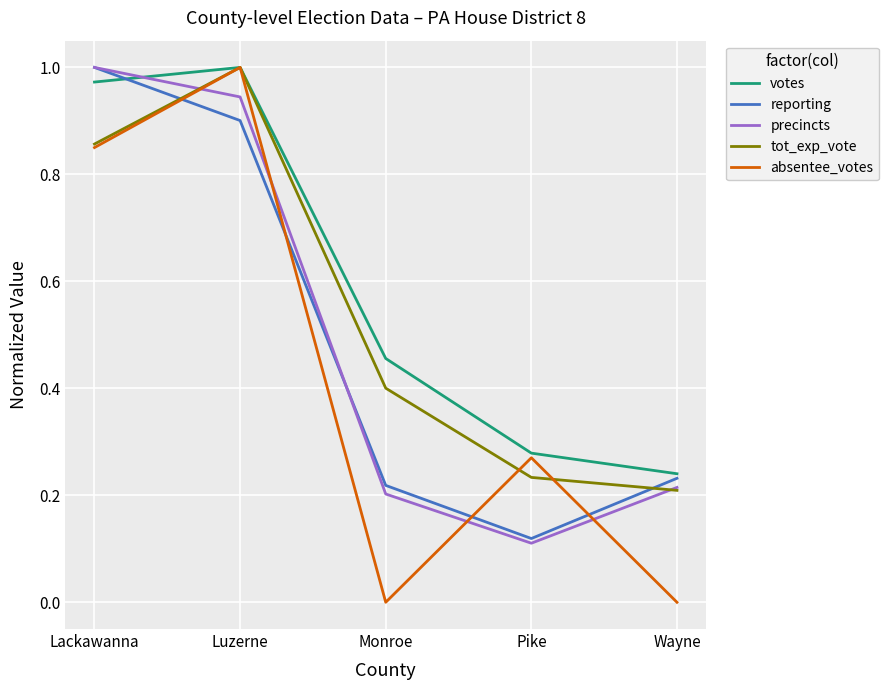

At which category is the sum across all series the highest?

Luzerne